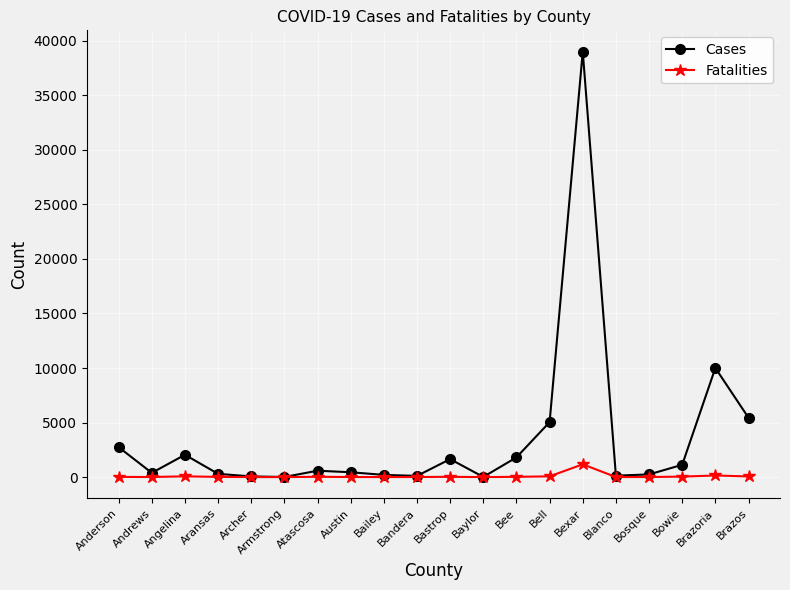

At which label does Cases first exceed 586?

Anderson